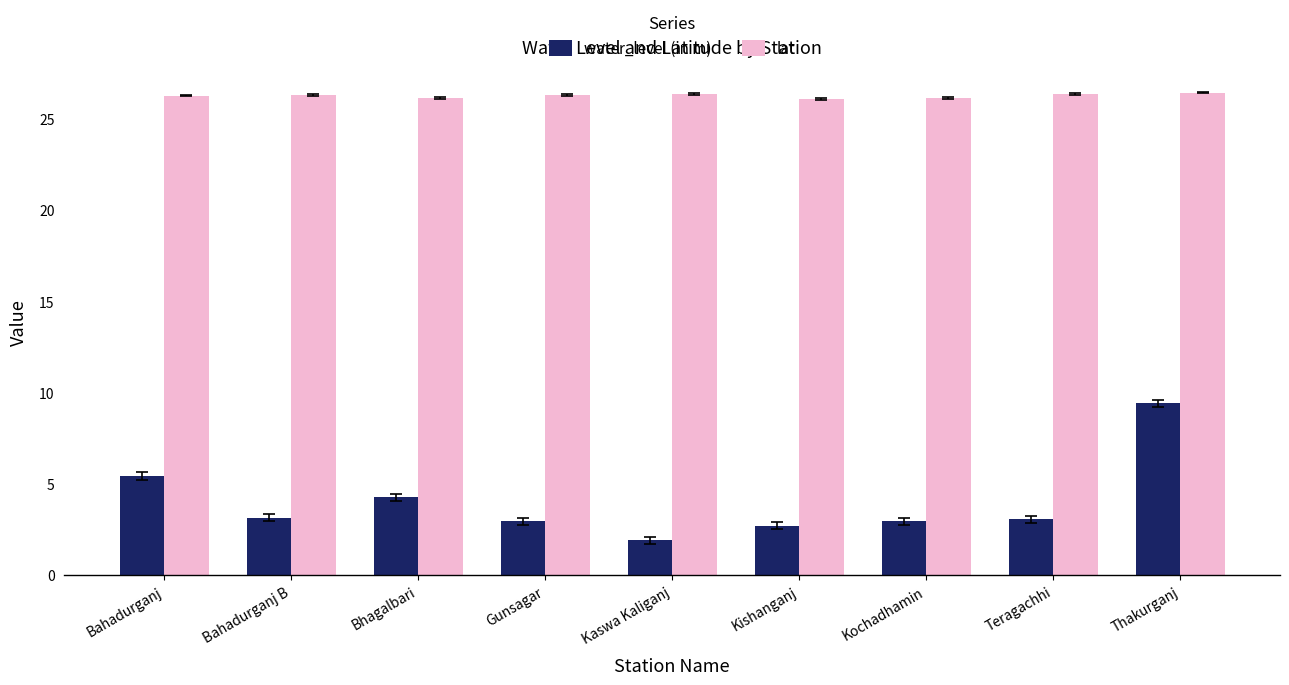

What is the label of the 3rd bar from the left?

Bhagalbari